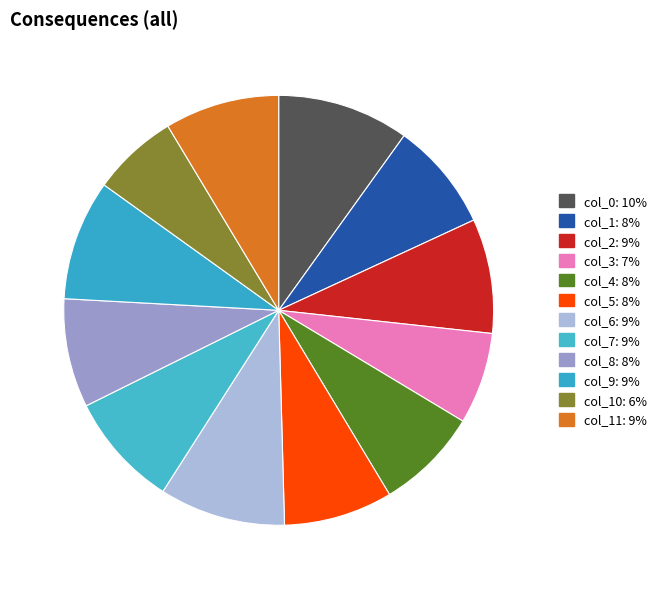

How many slices are in this pie chart?

12